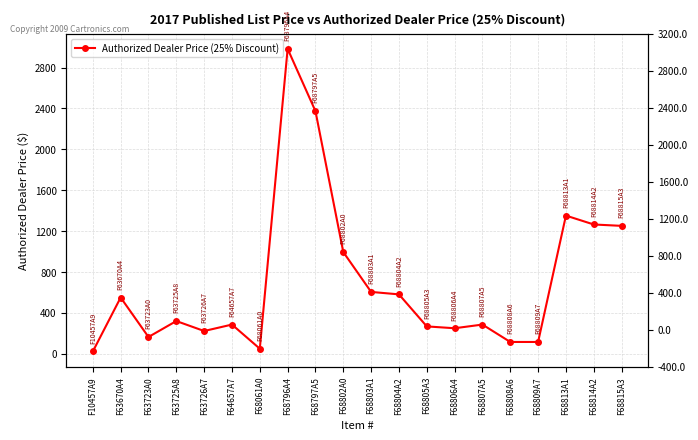

Rank the categories by value from lowest to highest.

F10457A9, F68061A0, F68808A6, F68809A7, F63723A0, F63726A7, F68806A4, F68805A3, F64657A7, F68807A5, F63725A8, F63670A4, F68804A2, F68803A1, F68802A0, F68815A3, F68814A2, F68813A1, F68797A5, F68796A4